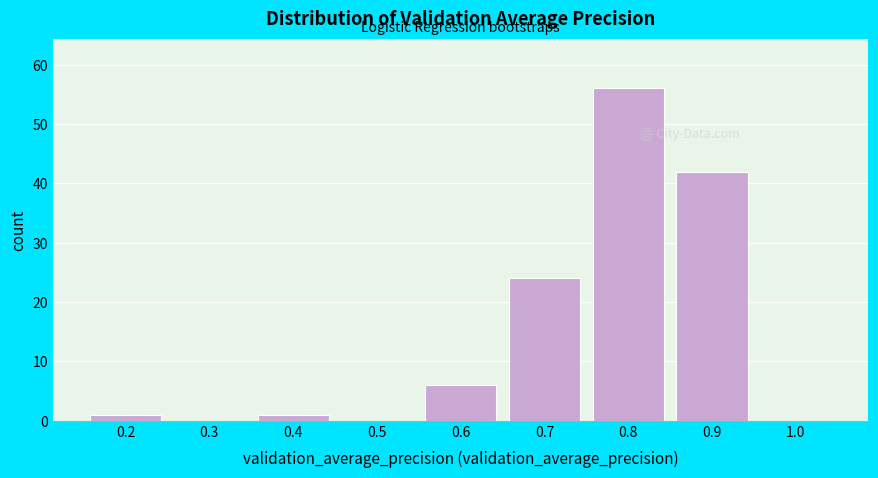

Reading left to right, what are all the values shown in this chart?

0.2=1	0.3=0	0.4=1	0.5=0	0.6=6	0.7=24	0.8=56	0.9=42	1.0=0